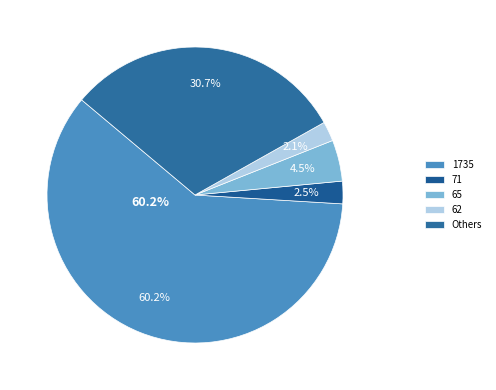

The 26 slice represents 13% of the pie. True or false?

False